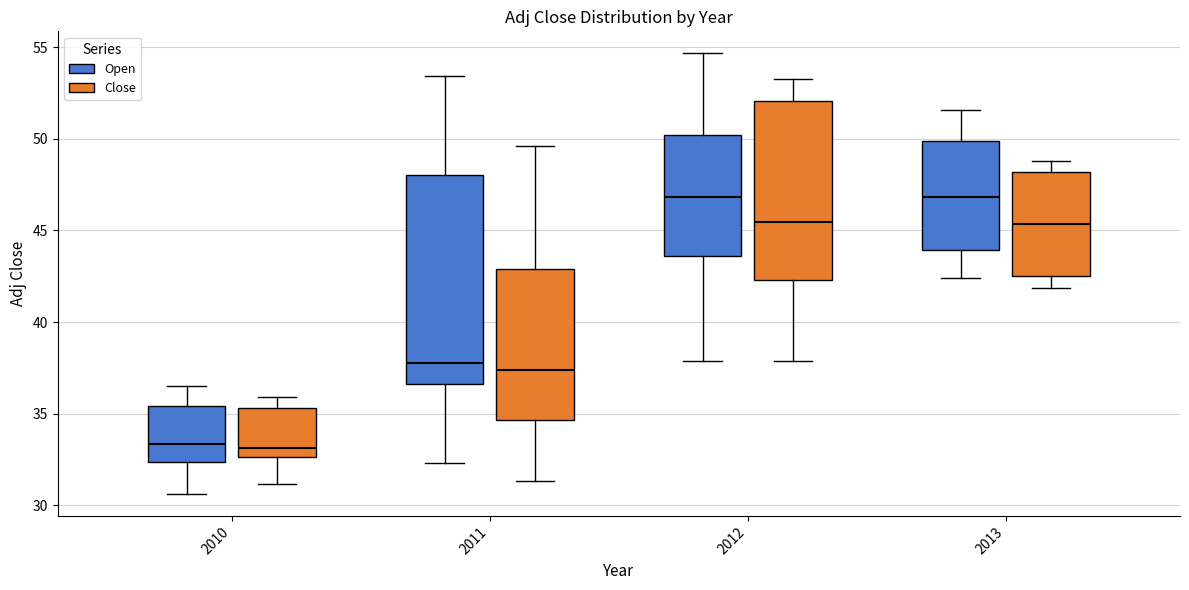

Reading left to right, transcribe this box plot: for each box, give where its median line is, the range the box spans, and where its two whiskers end, as read against the y-axis. The values are not printed on the chart, so give them approximately, as read against the axis.

2010 (Open): median 33.5, box 32.5 to 35.5, whiskers 30.5 to 36.5
2010 (Close): median 33.0, box 32.5 to 35.5, whiskers 31.0 to 36.0
2011 (Open): median 37.5, box 36.5 to 48.0, whiskers 32.5 to 53.5
2011 (Close): median 37.5, box 34.5 to 43.0, whiskers 31.5 to 49.5
2012 (Open): median 47.0, box 43.5 to 50.0, whiskers 38.0 to 54.5
2012 (Close): median 45.5, box 42.5 to 52.0, whiskers 38.0 to 53.5
2013 (Open): median 47.0, box 44.0 to 50.0, whiskers 42.5 to 51.5
2013 (Close): median 45.5, box 42.5 to 48.0, whiskers 42.0 to 49.0